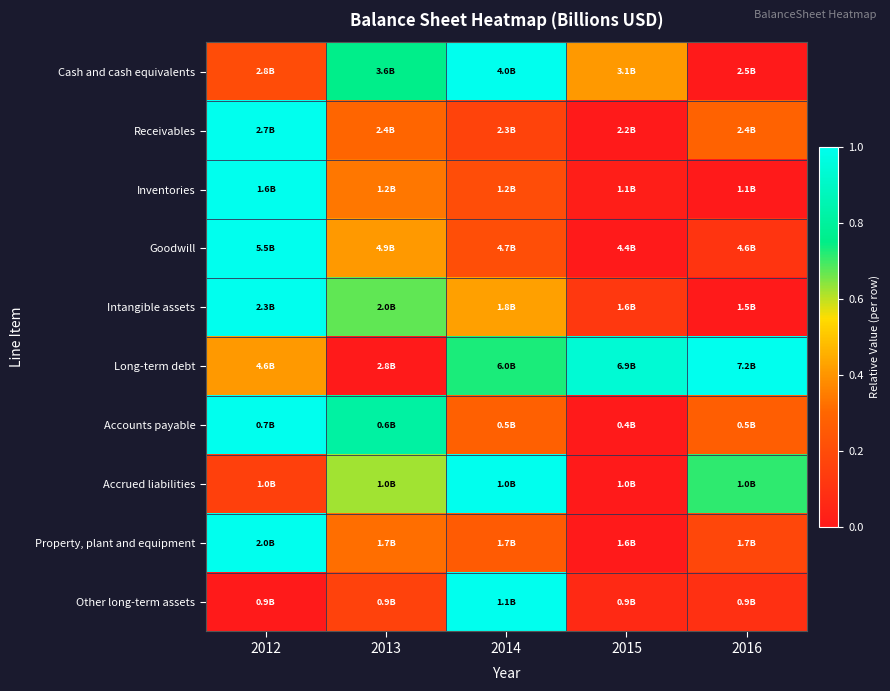

Reading left to right, extract all data points from this chart.

Cash and cash equivalents: 2012=0.2	2013=0.8	2014=1.0	2015=0.4	2016=0.0
Receivables: 2012=1.0	2013=0.3	2014=0.2	2015=0.0	2016=0.3
Inventories: 2012=1.0	2013=0.3	2014=0.2	2015=0.0	2016=0.0
Goodwill: 2012=1.0	2013=0.4	2014=0.2	2015=0.0	2016=0.1
Intangible assets: 2012=1.0	2013=0.7	2014=0.4	2015=0.1	2016=0.0
Long-term debt: 2012=0.4	2013=0.0	2014=0.7	2015=0.9	2016=1.0
Accounts payable: 2012=1.0	2013=0.8	2014=0.3	2015=0.0	2016=0.3
Accrued liabilities: 2012=0.2	2013=0.6	2014=1.0	2015=0.0	2016=0.7
Property, plant and equipment: 2012=1.0	2013=0.3	2014=0.3	2015=0.0	2016=0.2
Other long-term assets: 2012=0.0	2013=0.2	2014=1.0	2015=0.1	2016=0.1